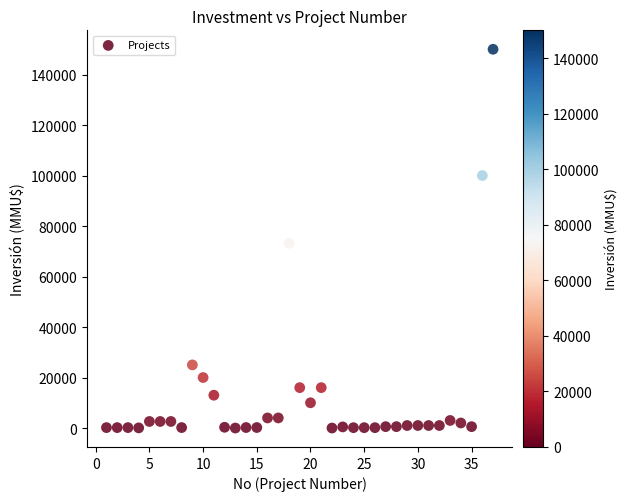

What Y value in the scatter plot is closest to 75000?

73200